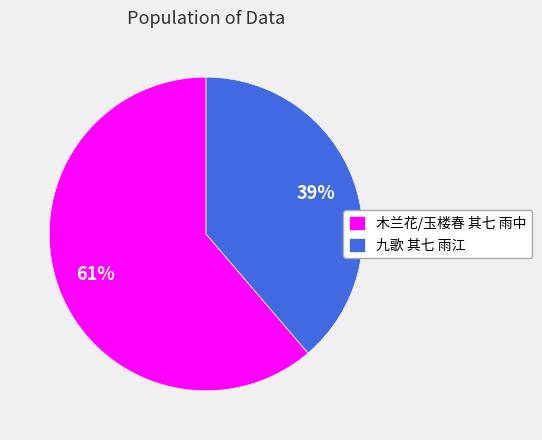

The 九歌 其七 雨江 slice represents 39% of the pie. True or false?

True